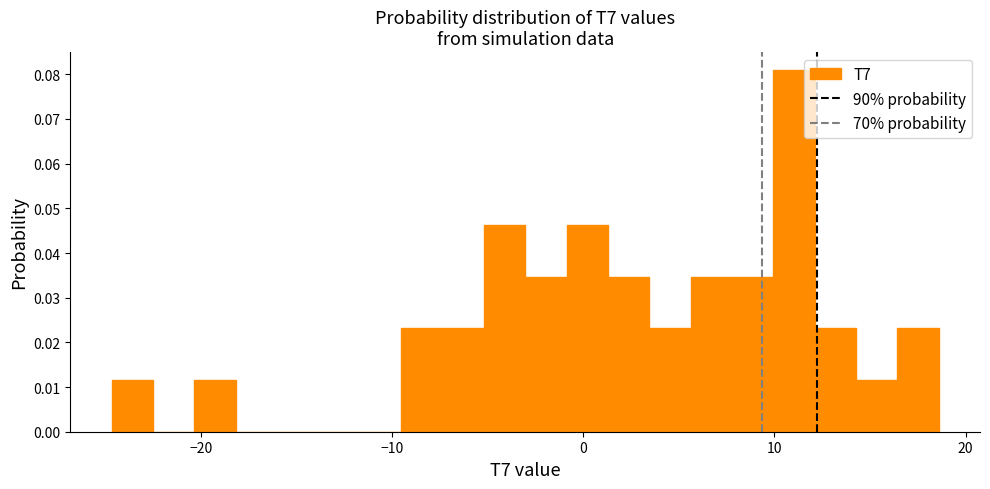

Read against the x-axis, roughly where is the centre of the tallest bar?

11